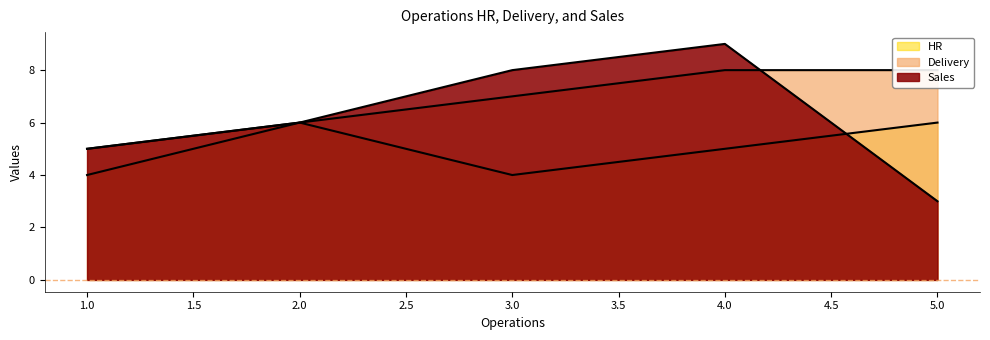

How many categories are shown in the chart?

5